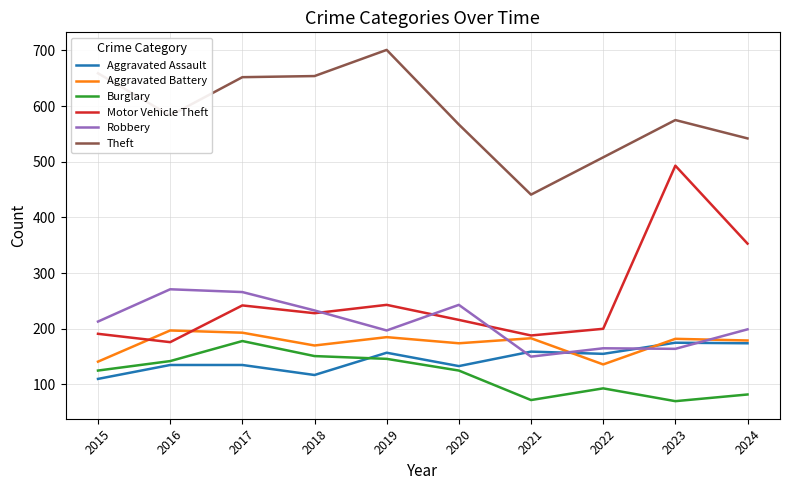

Which series has the largest range (max minus min)?

Motor Vehicle Theft